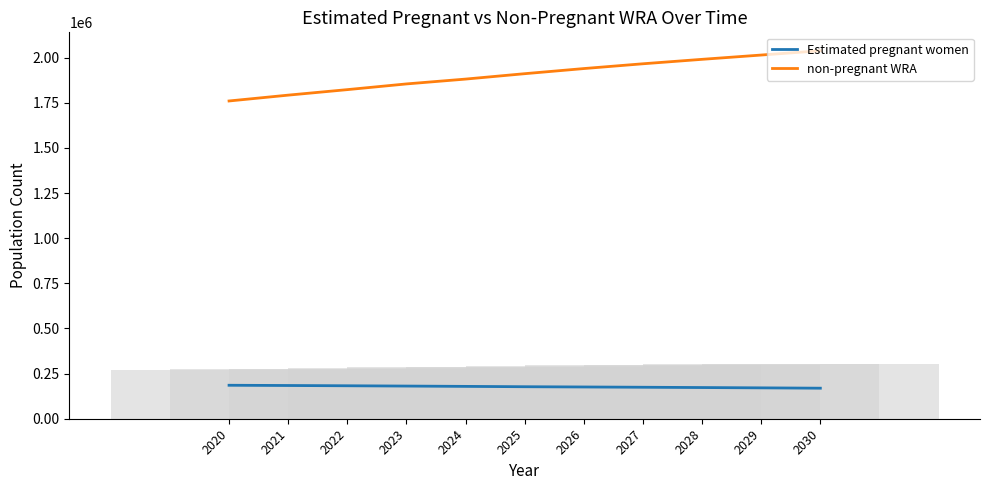

What is the value of the Estimated pregnant women bar at the 4th from the left?

180909.1